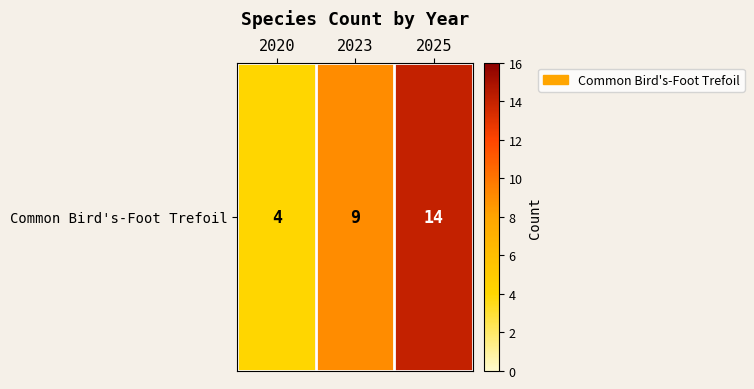

What is the minimum value shown in the chart?

4